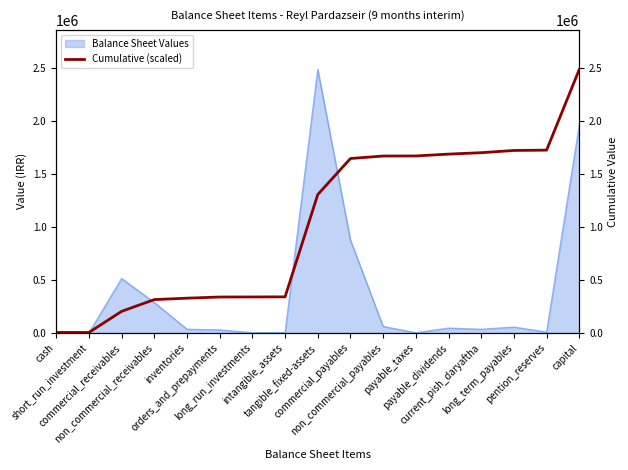

Does the chart have visible grid lines?

No